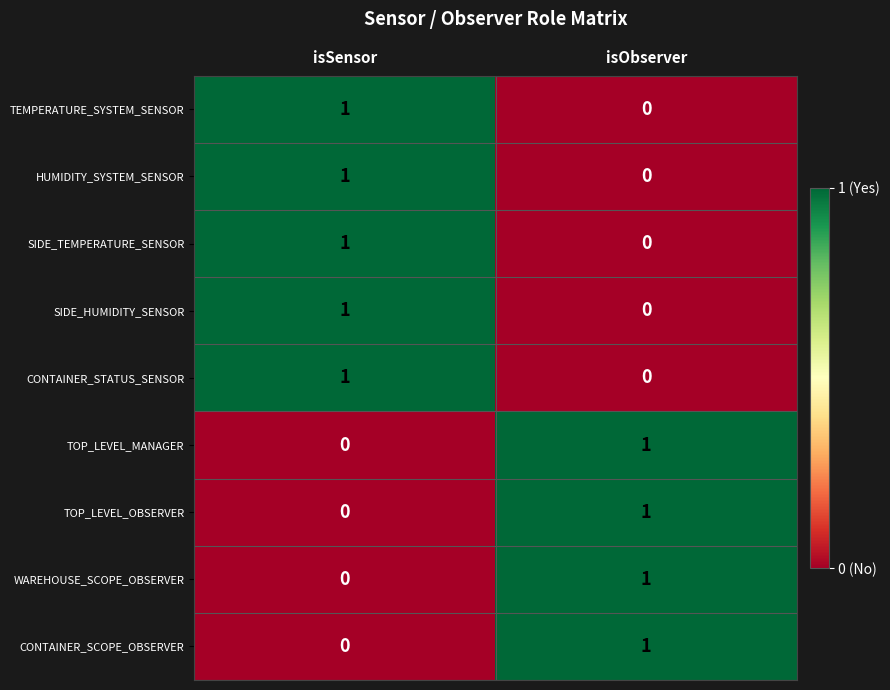

The value of TOP_LEVEL_OBSERVER at isSensor is 0. True or false?

True